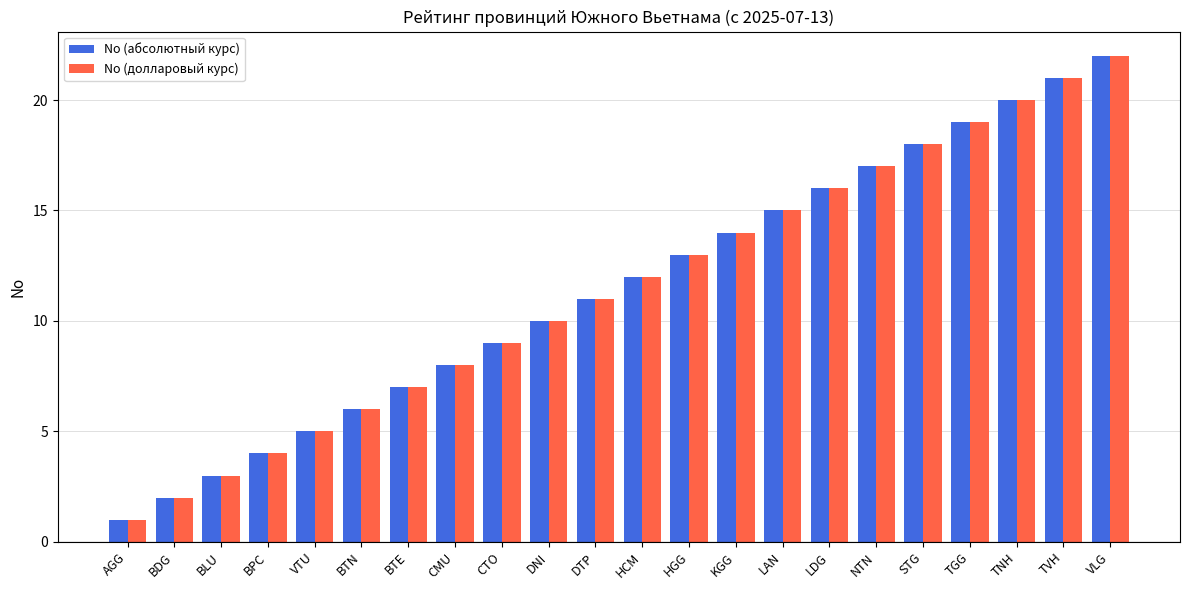

Count the number of categories in the chart.

22